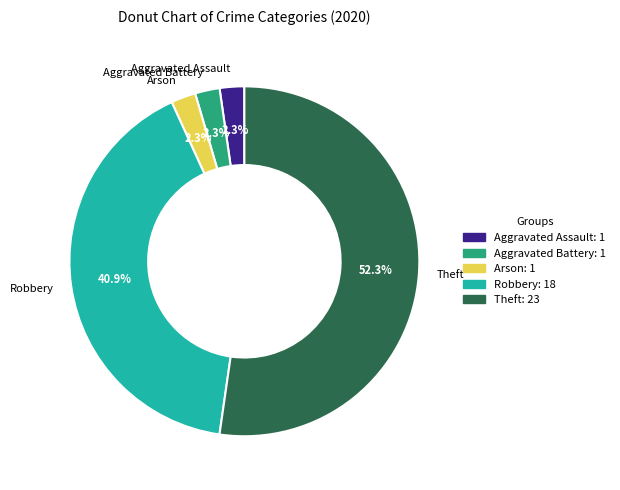

Between Arson and Theft, which is larger?

Theft